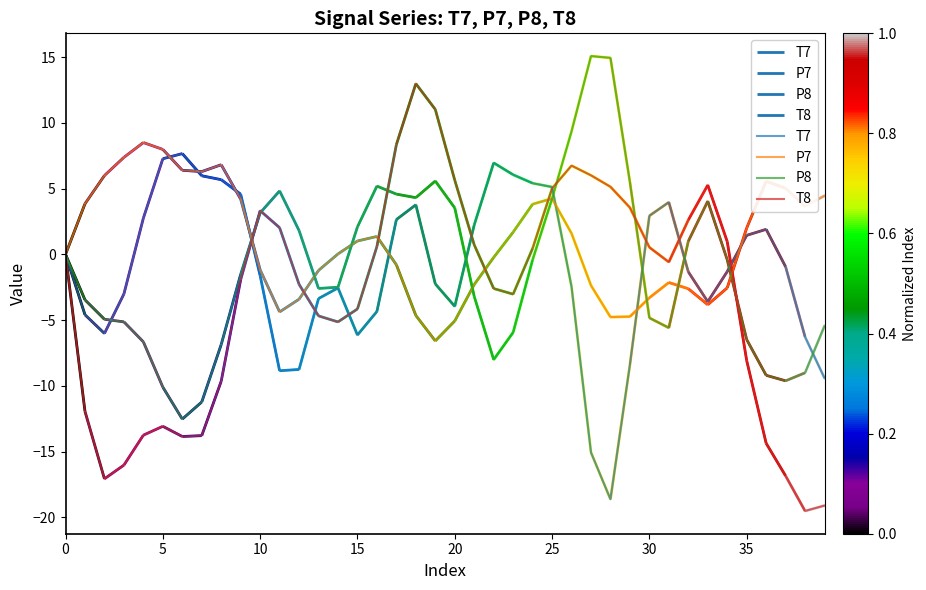

Reading left to right, list all the values displayed in this chart.

T7: 0.0	-4.6	-6.0	-3.0	2.8	7.3	7.7	6.0	5.7	4.6	-1.6	-8.8	-8.8	-3.4	-2.6	-6.1	-4.3	2.6	3.8	-2.2	-3.9	2.2	7.0	6.1	5.4	5.1	-2.5	-15.1	-18.6	-8.4	2.9	4.0	-1.3	-3.6	-1.3	1.4	1.9	-0.9	-6.3	-9.4
P7: -0.0	3.9	6.0	7.4	8.5	8.0	6.4	6.3	6.8	4.2	-1.2	-4.4	-3.4	-1.2	0.0	1.0	1.4	-0.8	-4.6	-6.6	-5.1	-2.3	-0.2	1.7	3.8	4.2	1.6	-2.4	-4.8	-4.7	-3.3	-2.1	-2.6	-3.8	-2.5	2.0	5.6	5.0	3.7	4.5
P8: -0.0	-3.5	-4.9	-5.1	-6.7	-10.1	-12.5	-11.2	-6.9	-1.5	3.2	4.8	1.8	-2.6	-2.5	2.1	5.2	4.6	4.3	5.6	3.5	-3.2	-8.0	-5.9	-0.4	4.2	9.4	15.1	14.9	5.5	-4.8	-5.6	1.0	4.0	-0.4	-6.5	-9.2	-9.6	-9.0	-5.4
T8: 0.0	-11.9	-17.1	-16.0	-13.7	-13.1	-13.8	-13.8	-9.6	-1.9	3.3	2.0	-2.3	-4.7	-5.1	-4.1	0.6	8.3	13.0	11.0	5.6	0.7	-2.6	-3.0	0.5	5.0	6.8	6.0	5.1	3.6	0.5	-0.6	2.6	5.3	1.0	-8.1	-14.4	-16.8	-19.5	-19.1